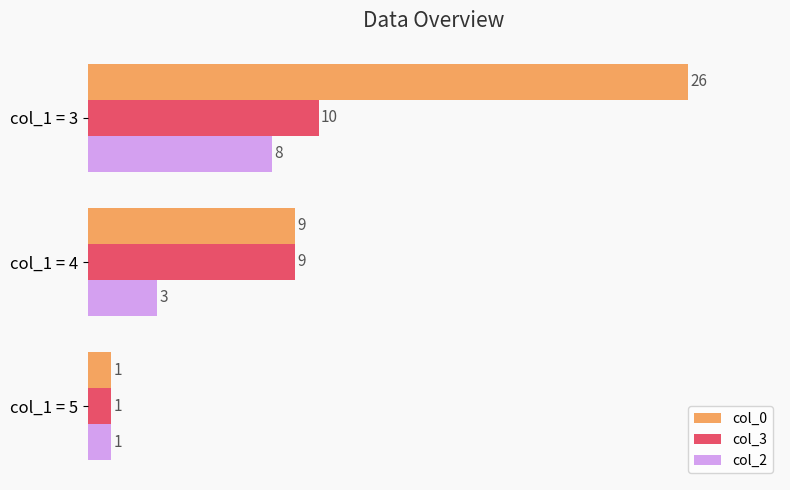

At which category is the sum across all series the highest?

col_1 = 3